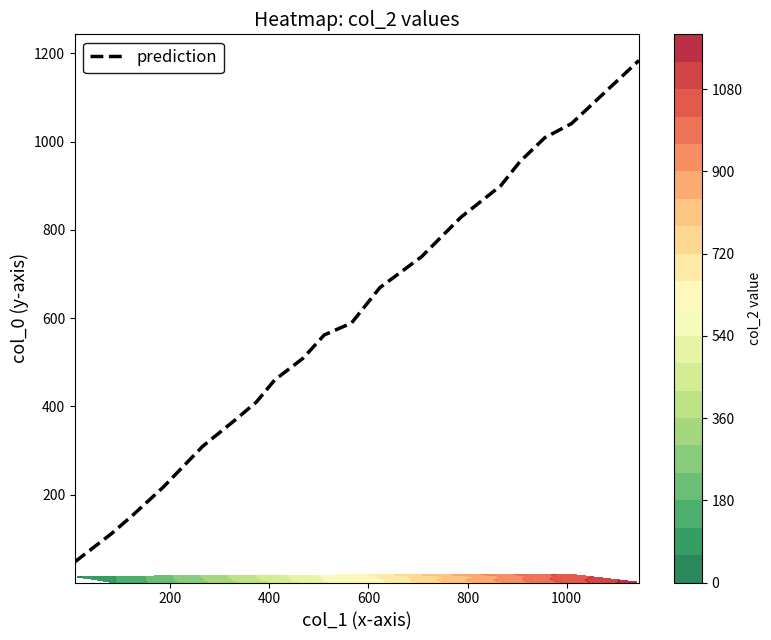

The value at 0 is 85. True or false?

False